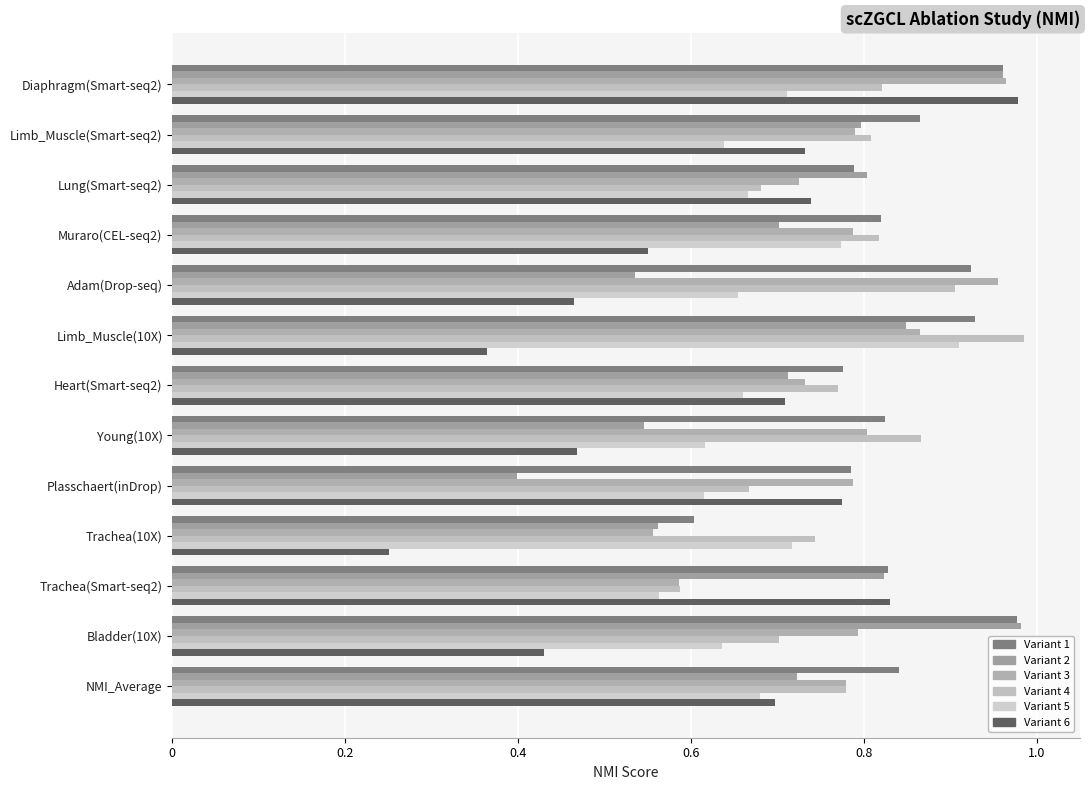

What position from the right is Trachea(Smart-seq2)?

3